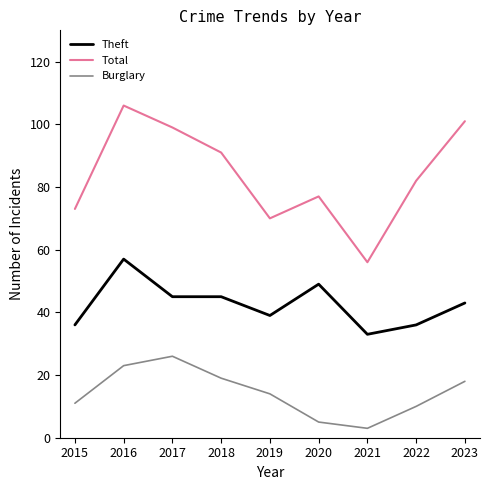

True or false: Burglary and Total intersect in this chart.

False